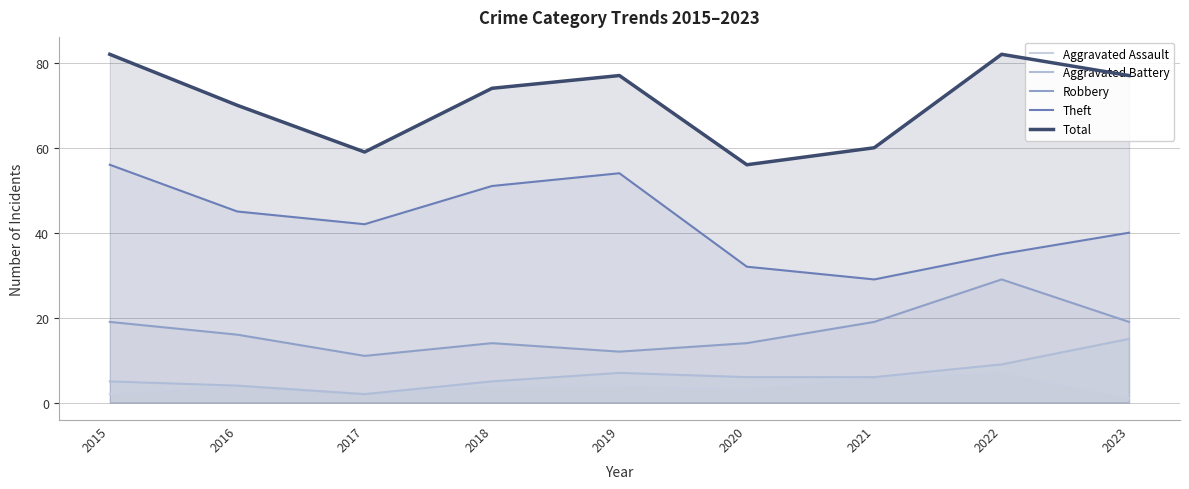

Which category has the lowest value in the Robbery series?

2017